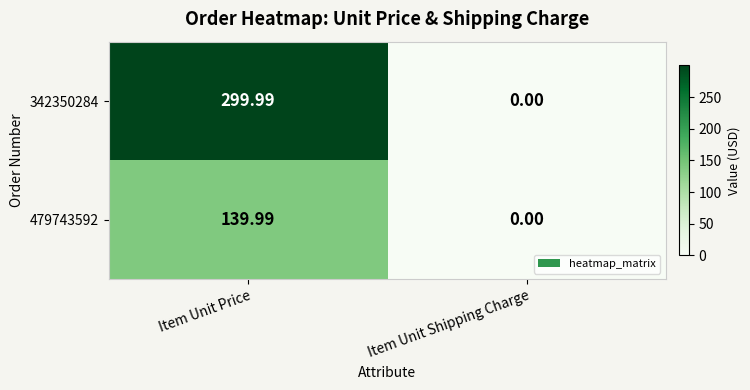

Where does the 479743592 series first go above 139?

Item Unit Price